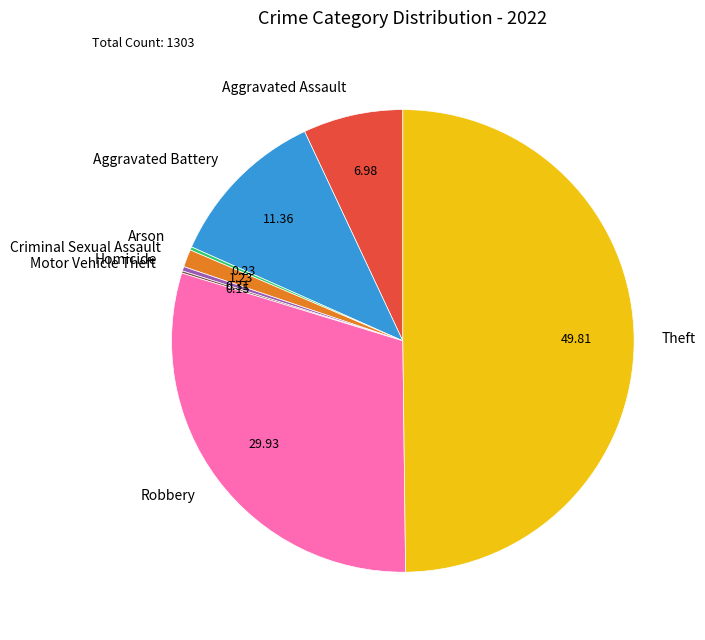

Between Robbery and Homicide, which is larger?

Robbery